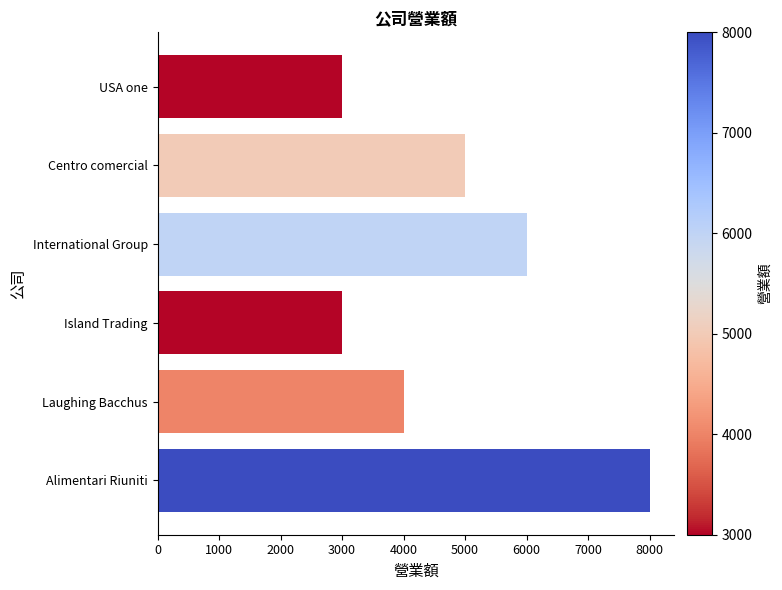

The chart shows a value of 1919 at International Group. True or false?

False